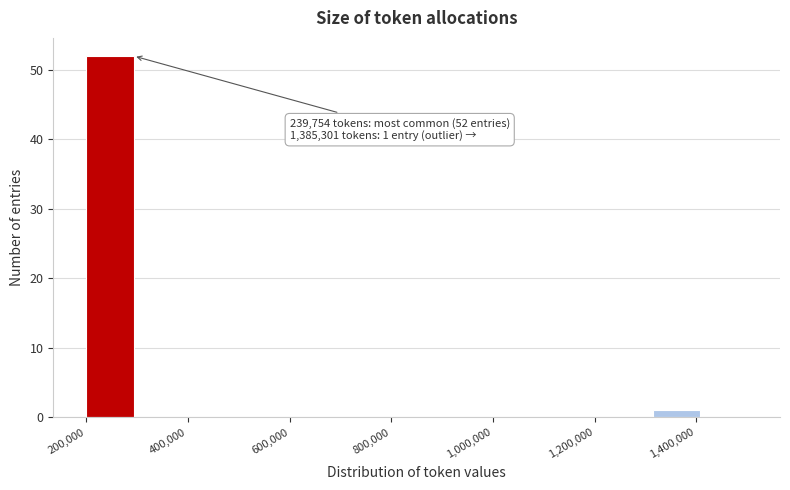

Over which range of the x-axis is the bar tallest?

200000 to 300000